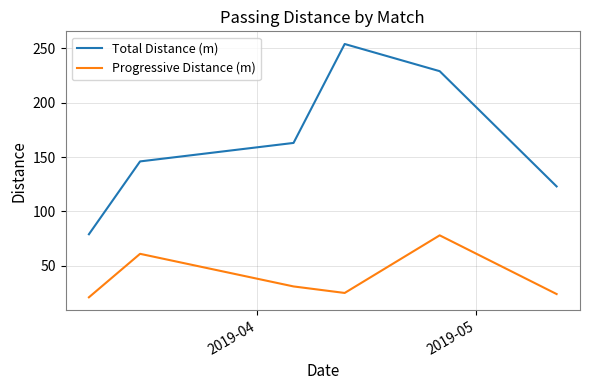

Rank the series by their maximum value, from highest to lowest.

Total Distance (m), Progressive Distance (m)